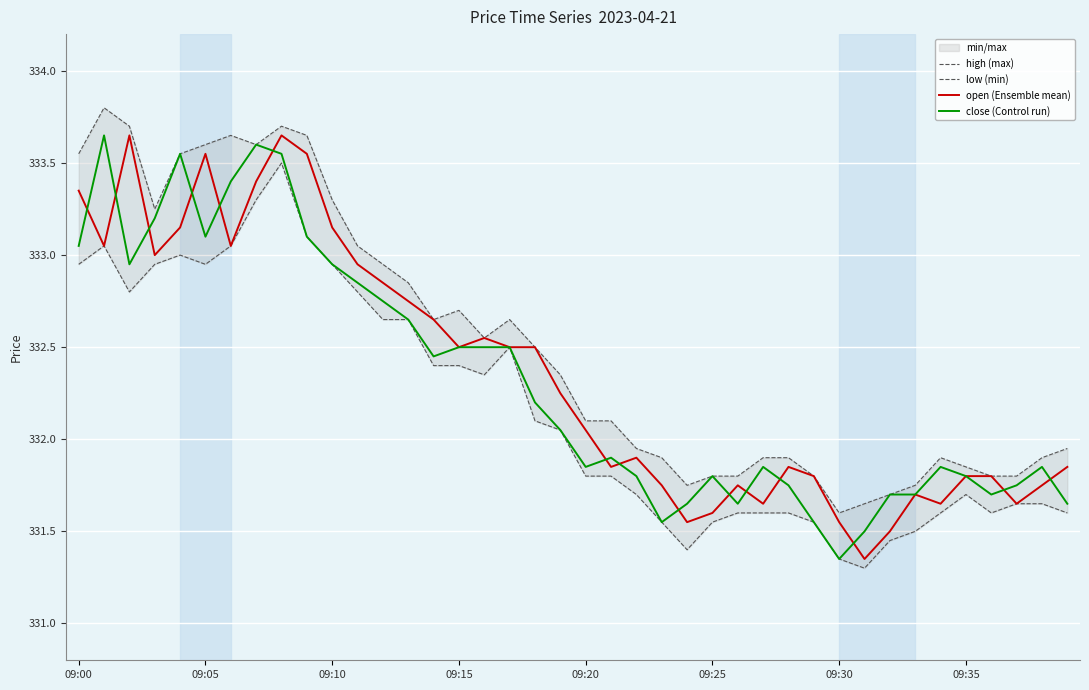

At which label does open (Ensemble mean) first exceed 332?

09:00